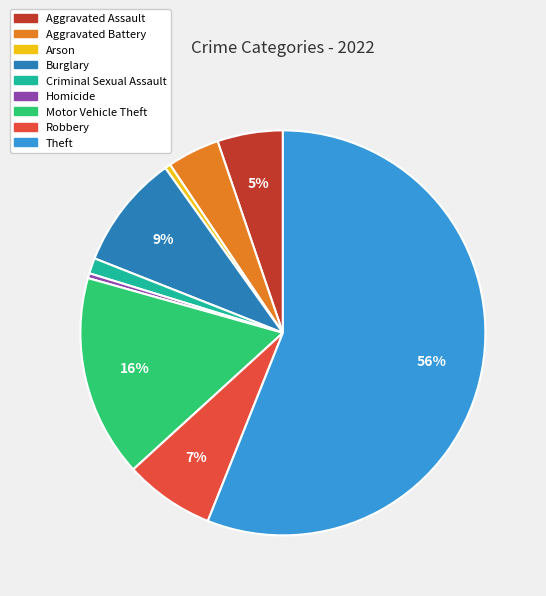

Does Theft account for over 50% of the chart?

Yes